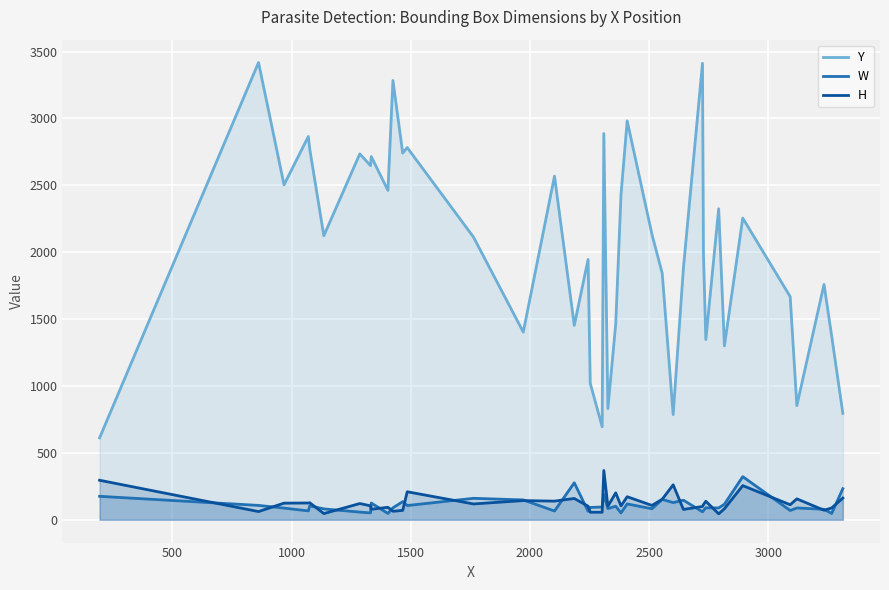

True or false: W and Y intersect in this chart.

False